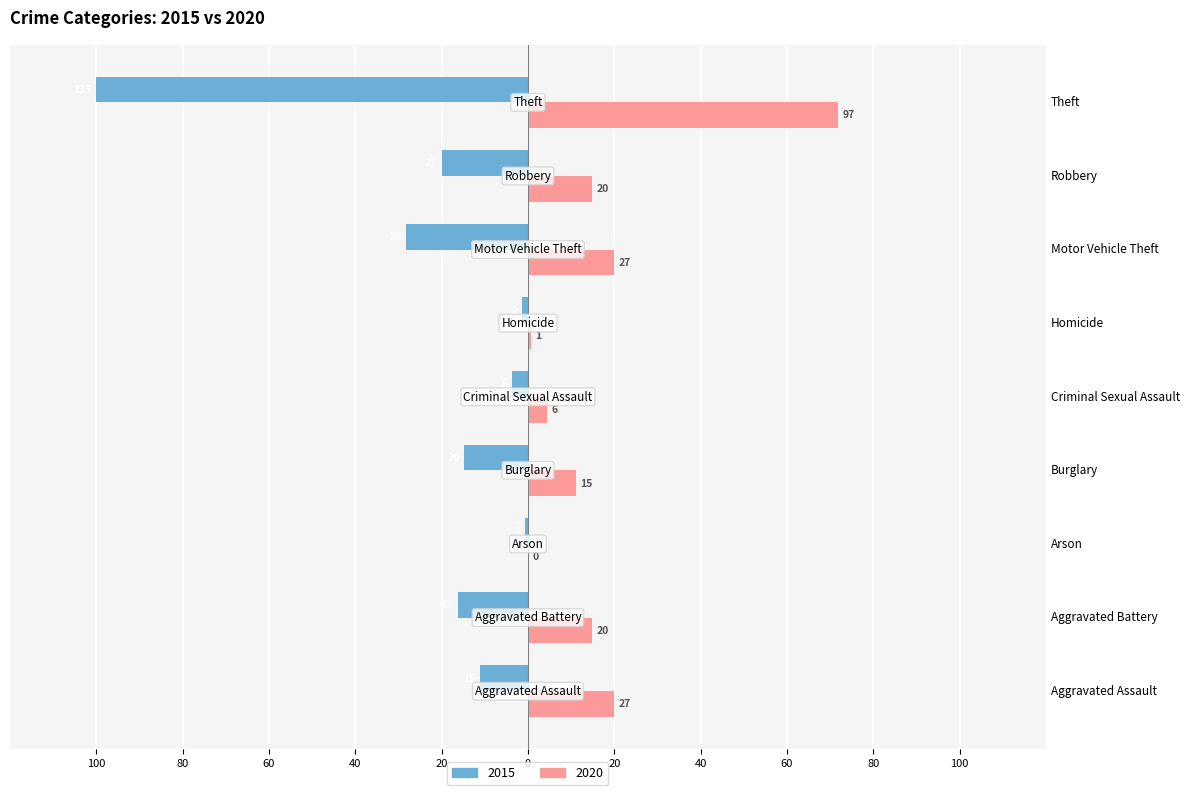

Reading right to left, extract all data points from this chart.

2015: Theft=-100.0	Robbery=-20.0	Motor Vehicle Theft=-28.1	Homicide=-1.5	Criminal Sexual Assault=-3.7	Burglary=-14.8	Arson=-0.7	Aggravated Battery=-16.3	Aggravated Assault=-11.1
2020: Theft=71.9	Robbery=14.8	Motor Vehicle Theft=20.0	Homicide=0.7	Criminal Sexual Assault=4.4	Burglary=11.1	Arson=0.0	Aggravated Battery=14.8	Aggravated Assault=20.0